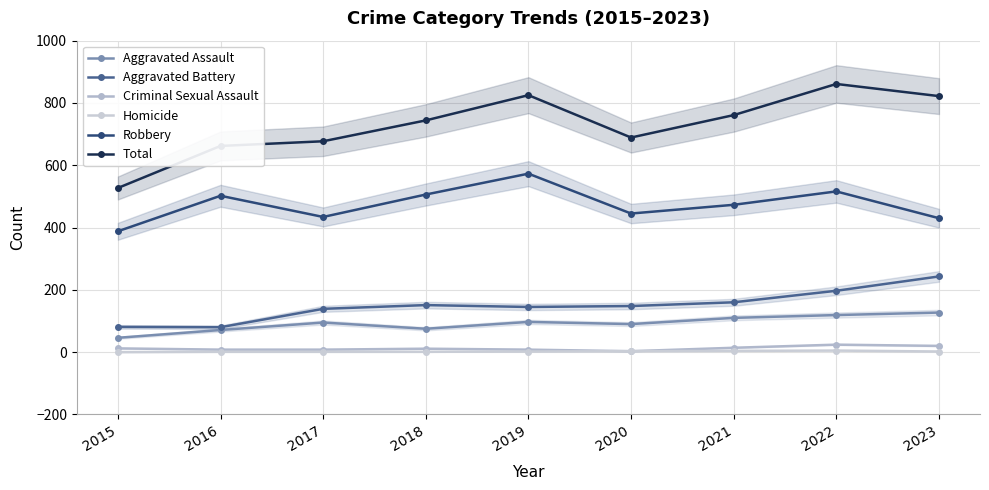

In Total, how many points are lower than both neighbors (excluding endpoints)?

1